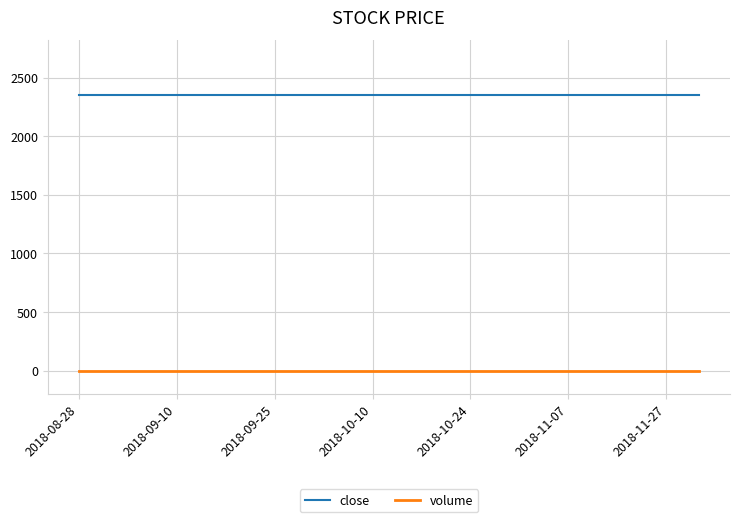

True or false: volume and close intersect in this chart.

False